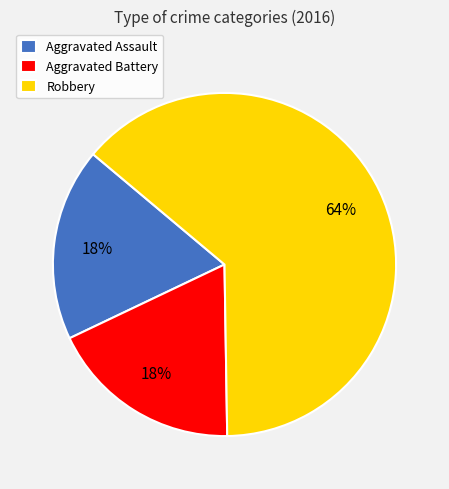

Which has a higher value, Robbery or Aggravated Assault?

Robbery